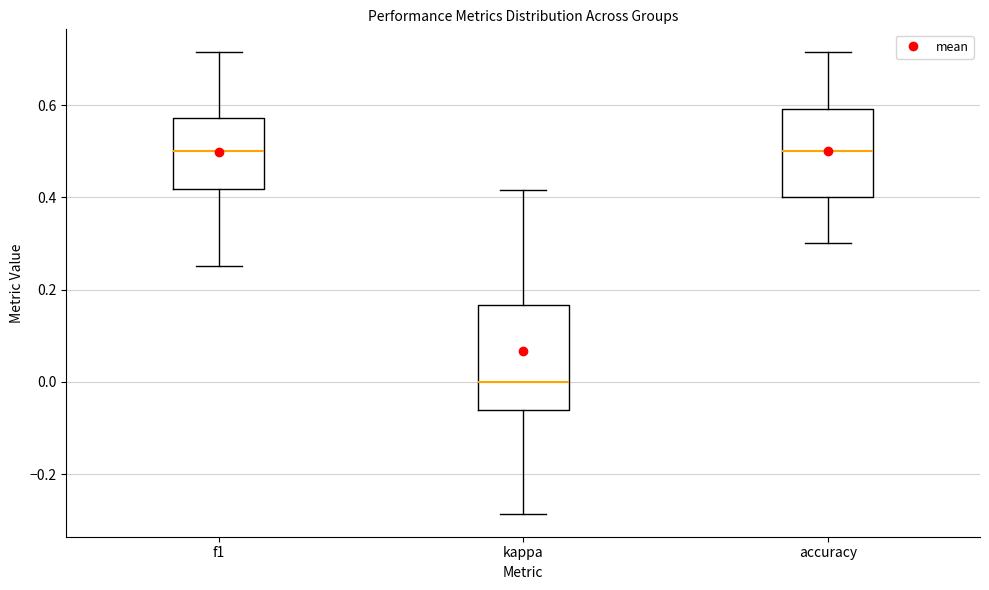

Which box is the tallest, from its lower edge to its upper edge?

kappa